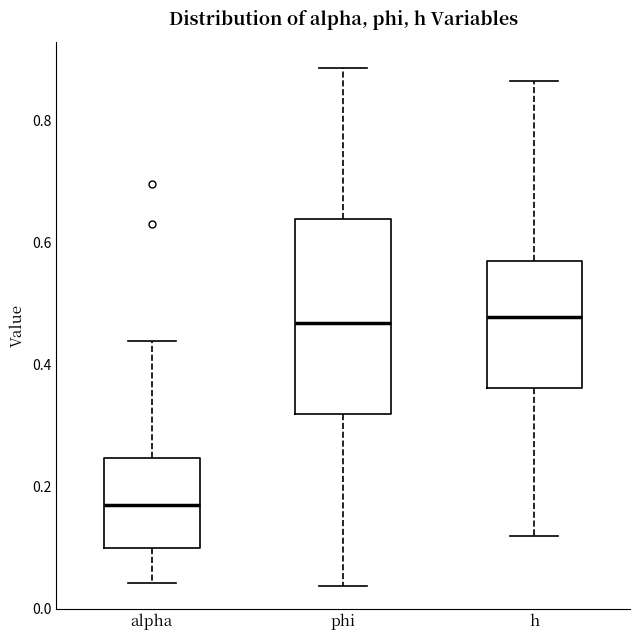

Where does the lower whisker of the box for alpha end on the y-axis? The values are not printed on the chart, so give them approximately, as read against the axis.

0.04